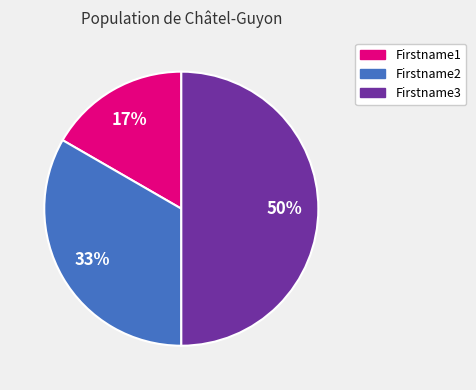

What is the smallest slice in the pie chart?

Firstname1